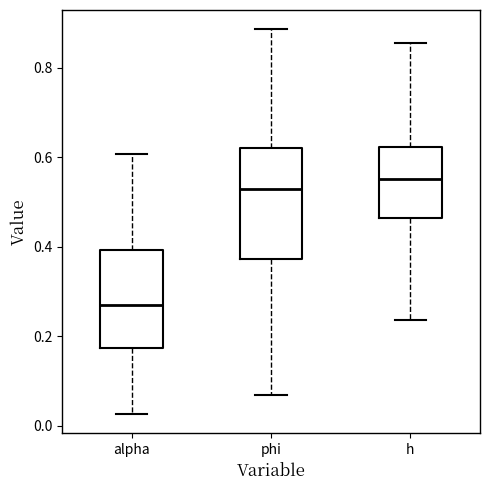

Which box has the highest median line?

h